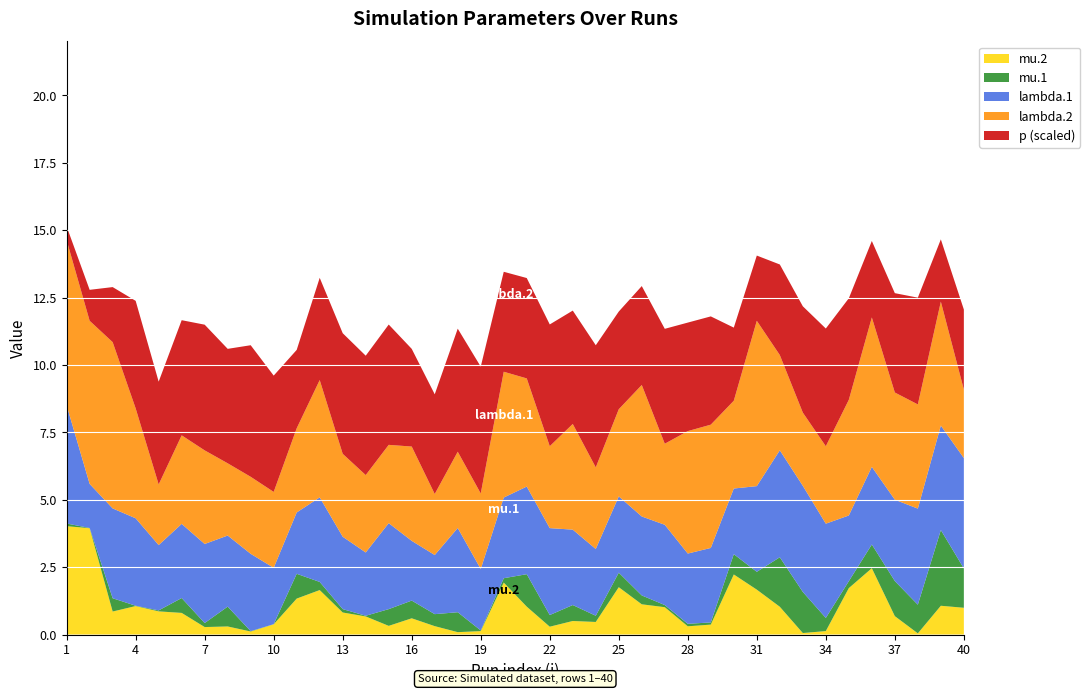

What is the maximum value for mu.2?

4.0